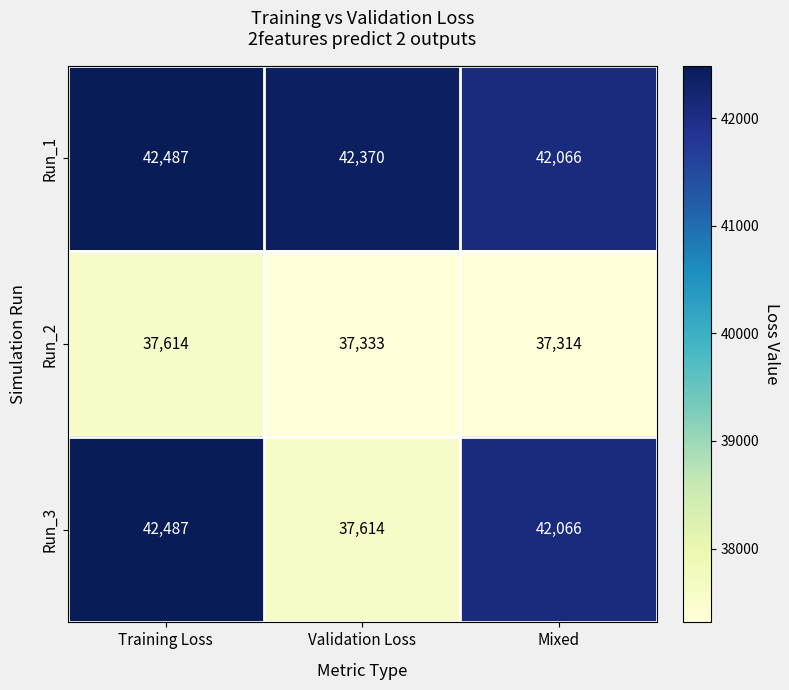

How many values in the Run_3 series are below 42066?

1